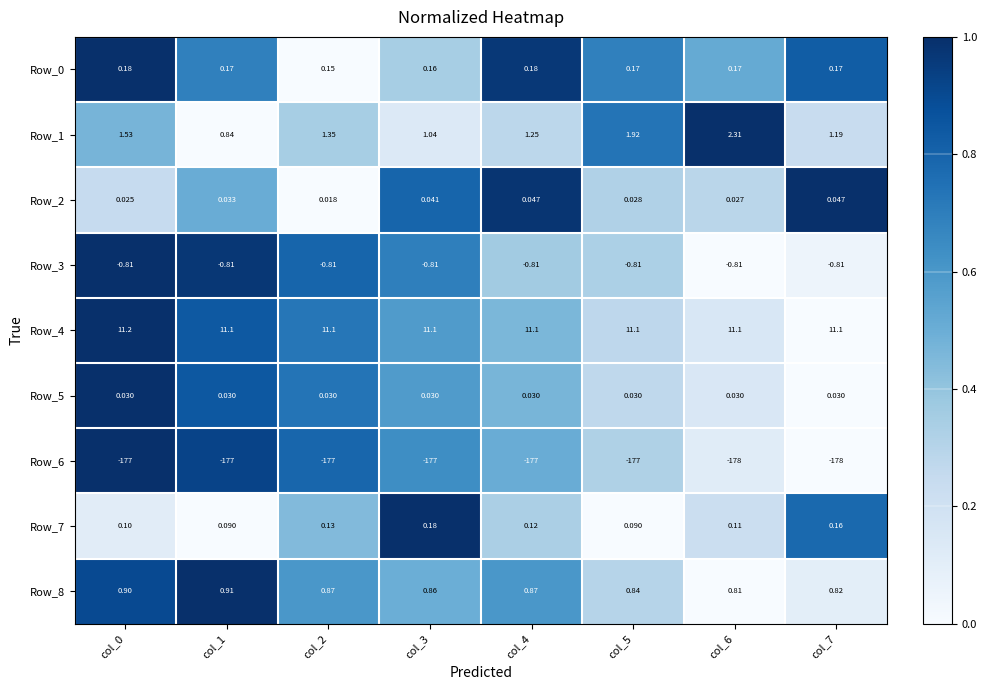

How many categories are shown in the chart?

8